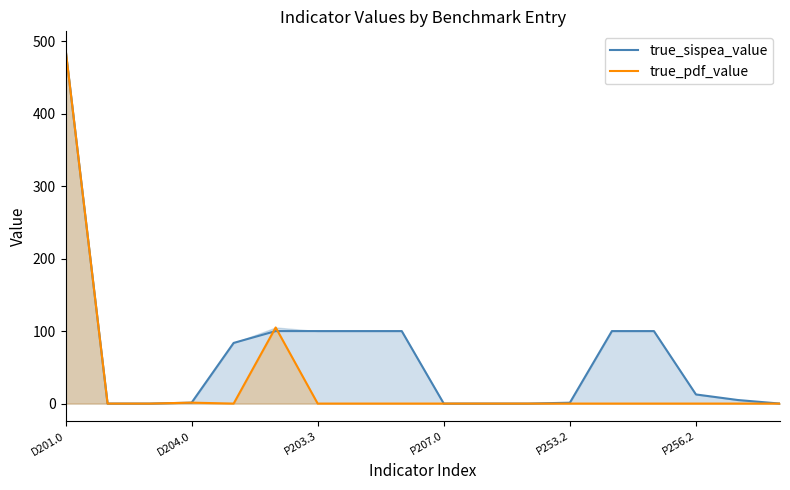

At how many categories does at least one series exceed 66?

8